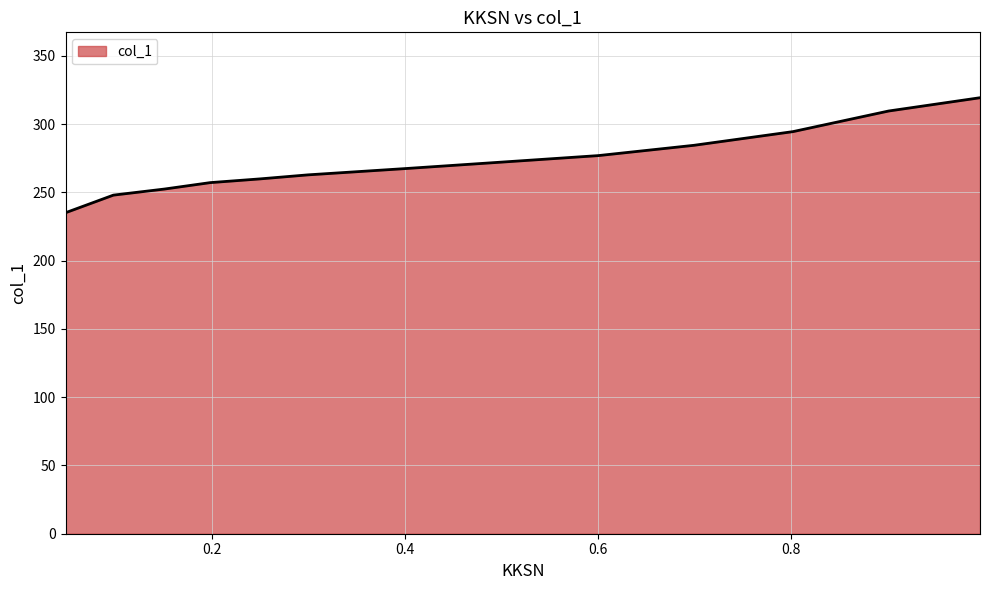

What is the sum of all values?

3541.0